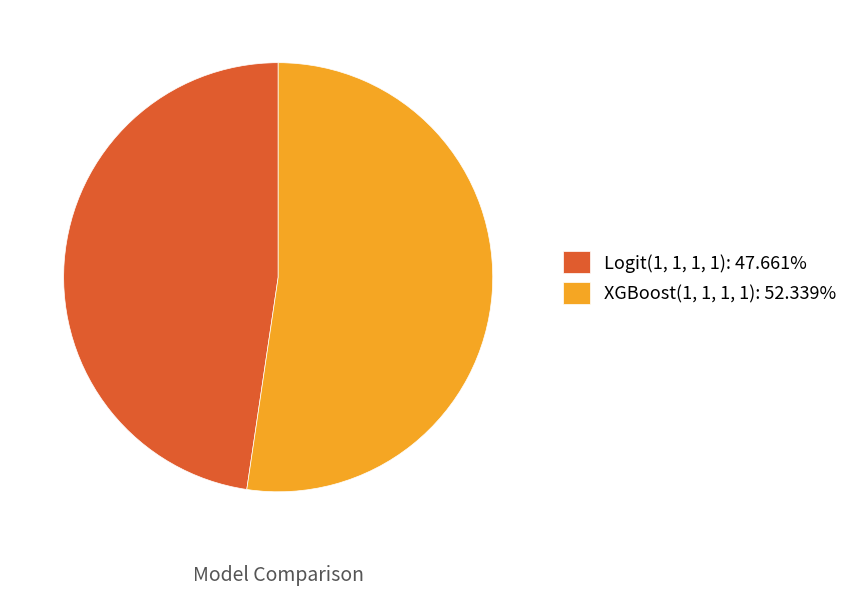

How many segments does this pie chart have?

2